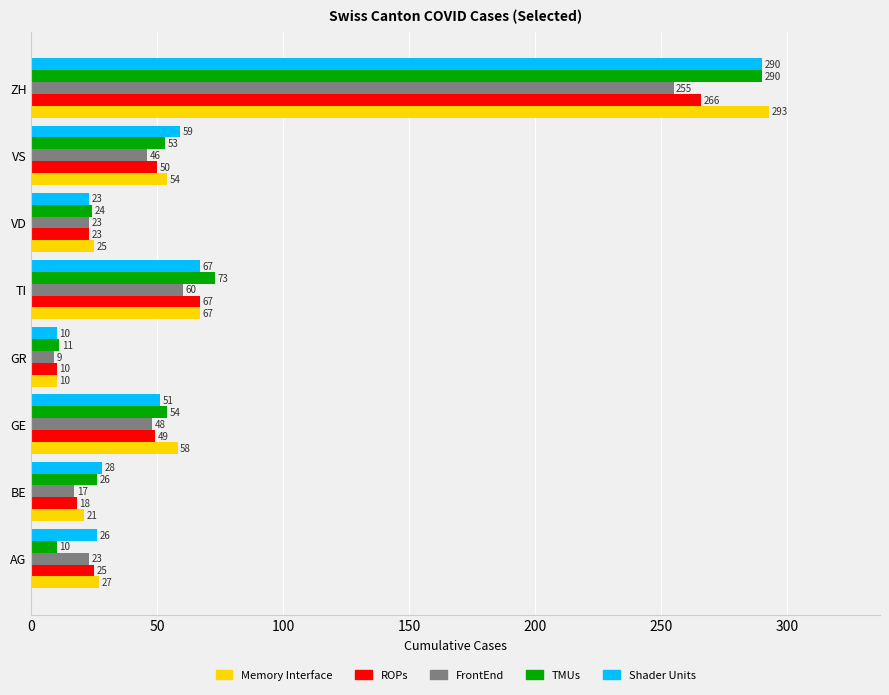

At which category is the sum across all series the highest?

ZH